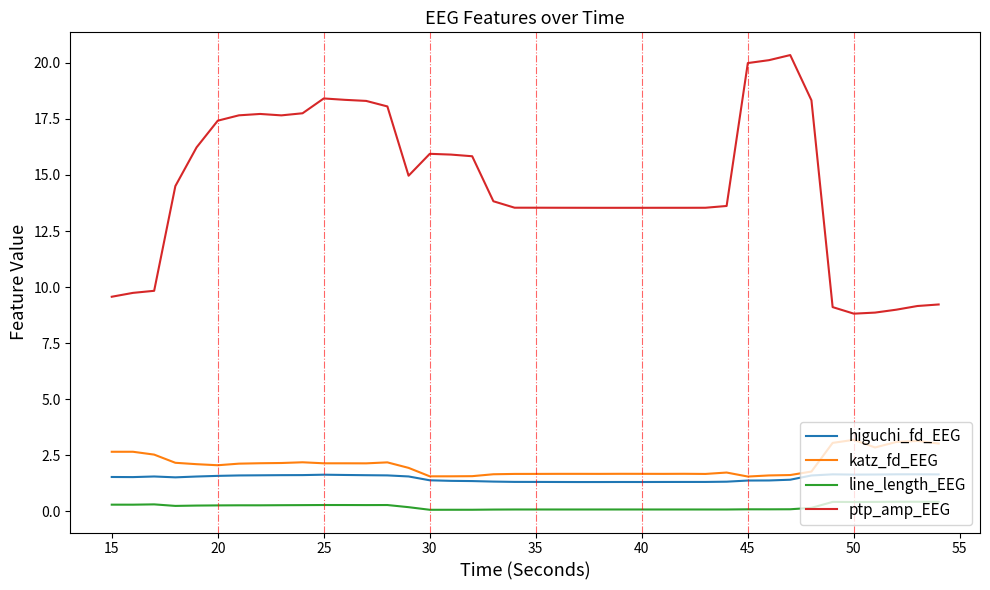

Rank the series by their maximum value, from lowest to highest.

line_length_EEG, higuchi_fd_EEG, katz_fd_EEG, ptp_amp_EEG